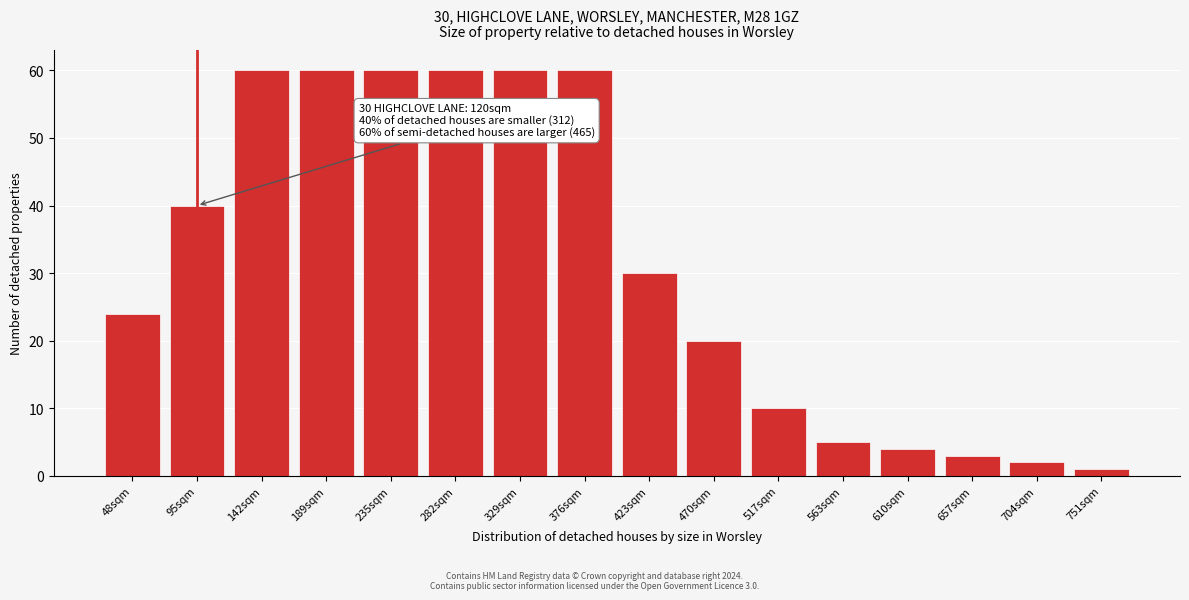

Reading left to right, what are all the values shown in this chart?

48sqm=24	95sqm=40	142sqm=60	189sqm=60	235sqm=60	282sqm=60	329sqm=60	376sqm=60	423sqm=30	470sqm=20	517sqm=10	563sqm=5	610sqm=4	657sqm=3	704sqm=2	751sqm=1